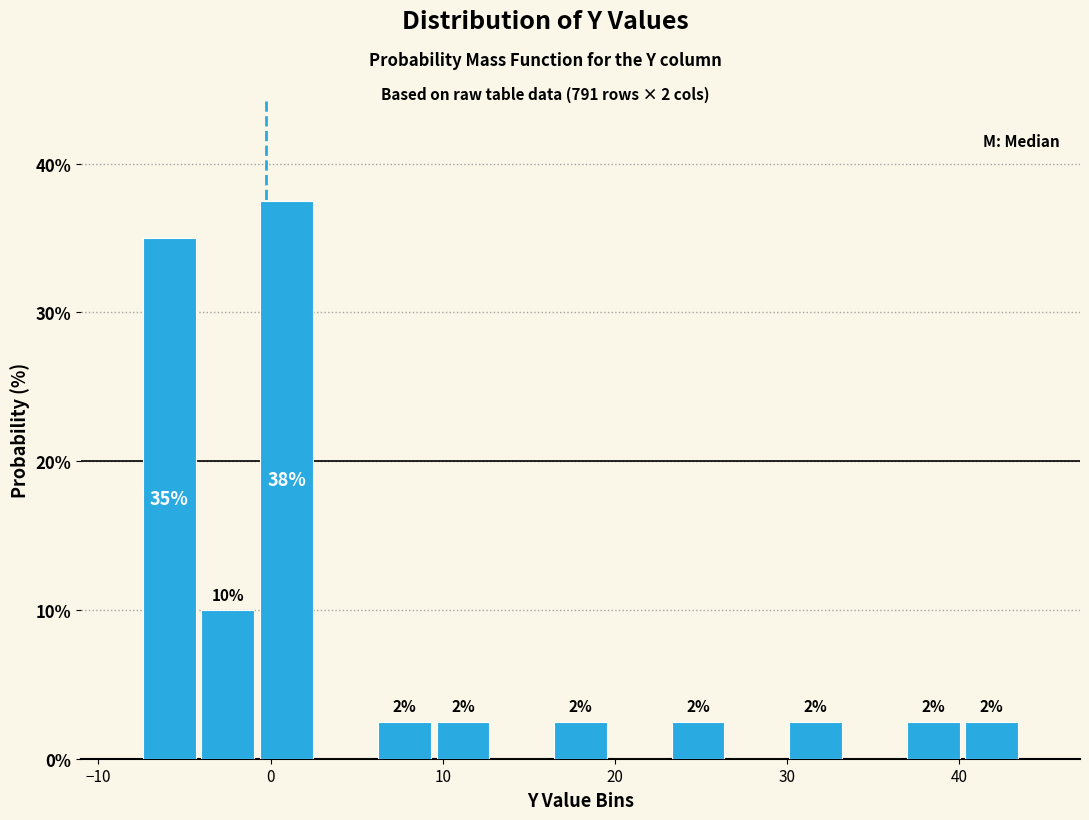

Around what value on the x-axis is the tallest bar? Give the approximate position of its centre, as read against the axis.

1